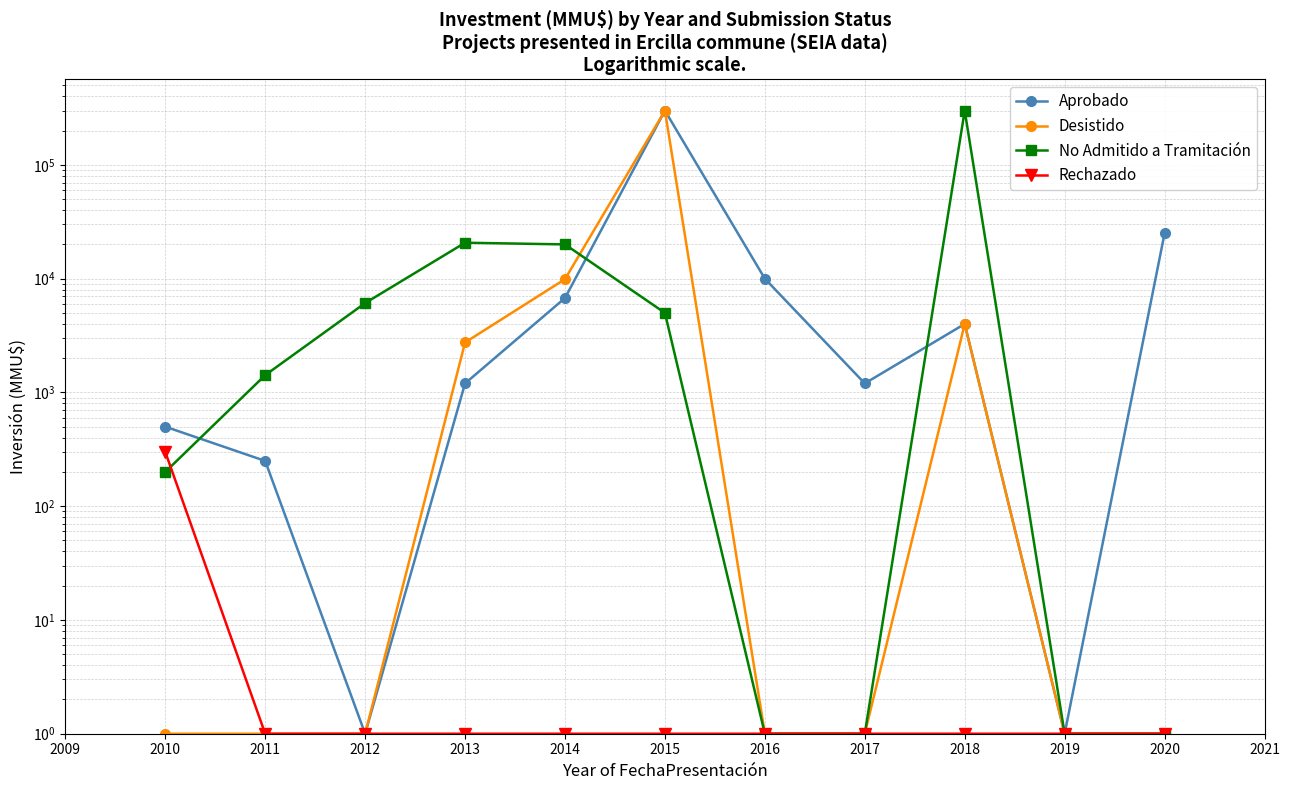

True or false: Rechazado and No Admitido a Tramitación cross at least once.

True